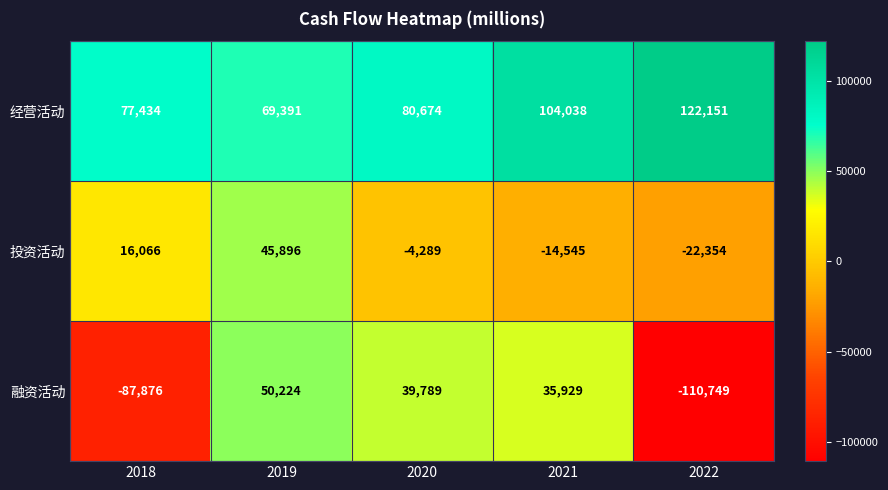

Is it true that 融资活动 equals -87876 at 2018?

True